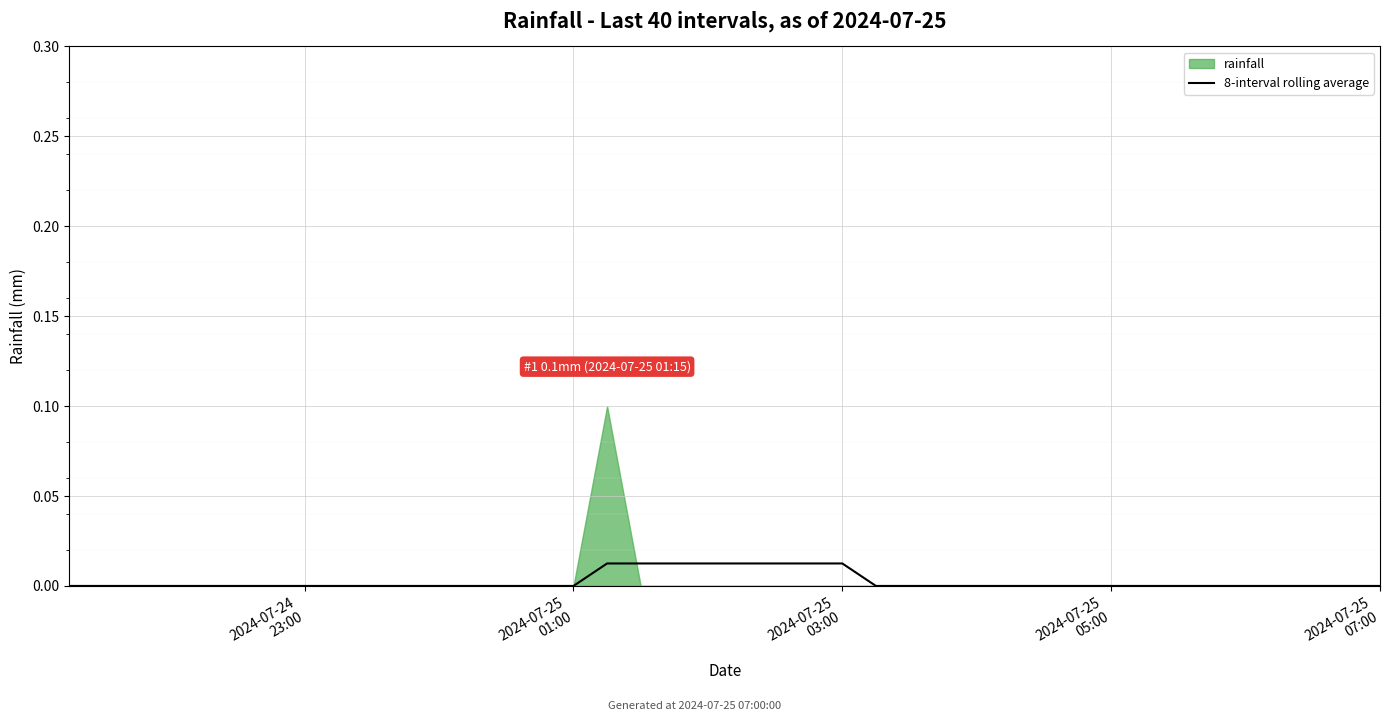

At which category does the chart reach its minimum across all series?

2024-07-24
23:00